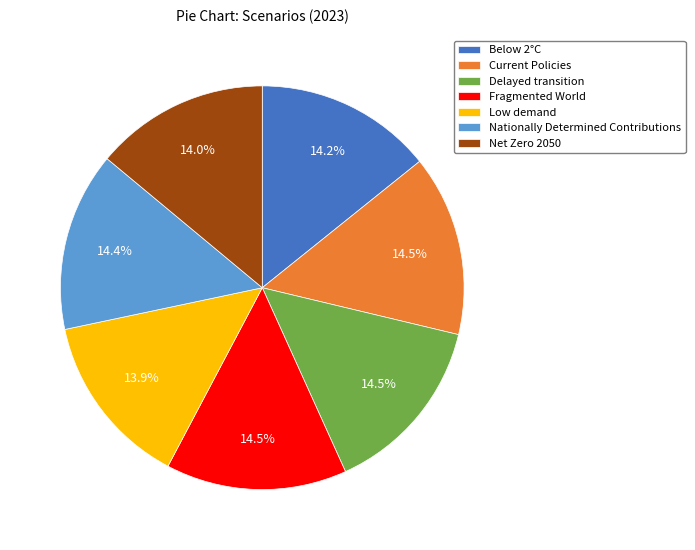

Does any single category account for the majority?

No